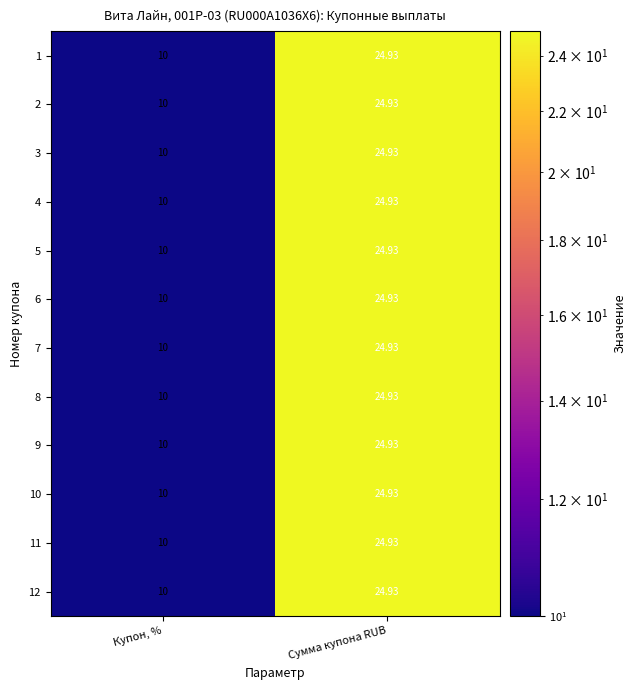

What is the total value across all series at Сумма купона RUB?

299.2